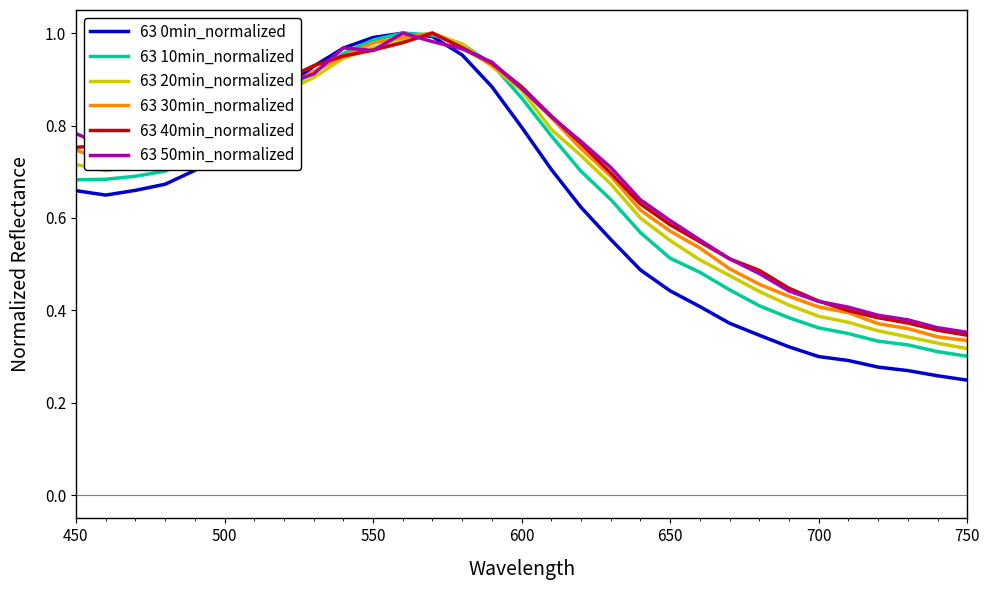

Which series has the widest spread of values?

63 0min_normalized